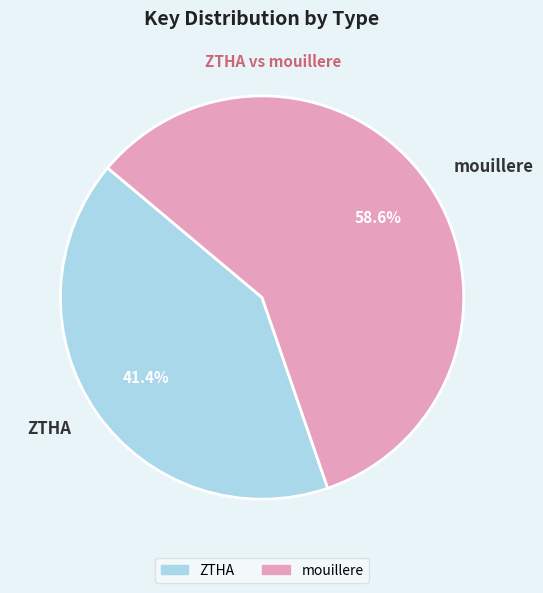

How many segments does this pie chart have?

2